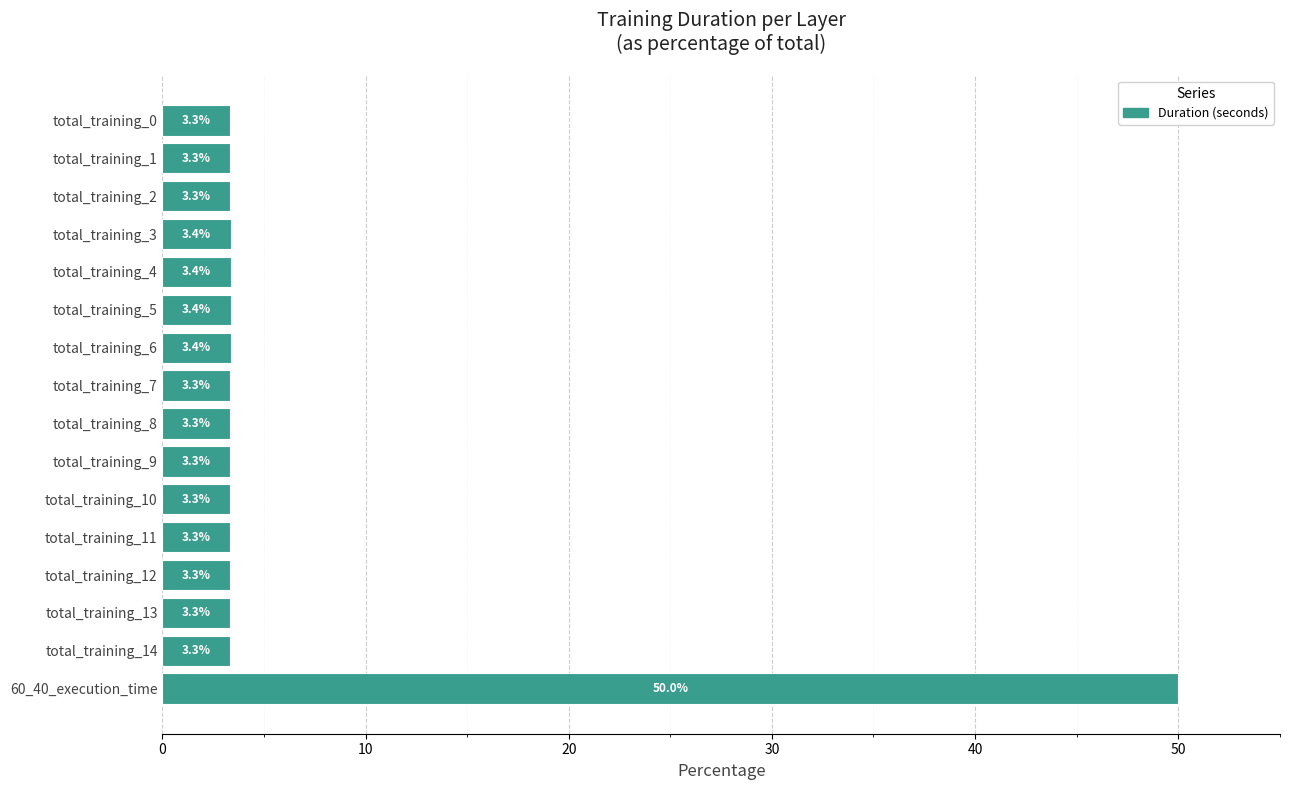

Reading top to bottom, what are all the values shown in this chart?

3.3	3.3	3.3	3.4	3.4	3.4	3.4	3.3	3.3	3.3	3.3	3.3	3.3	3.3	3.3	50.0